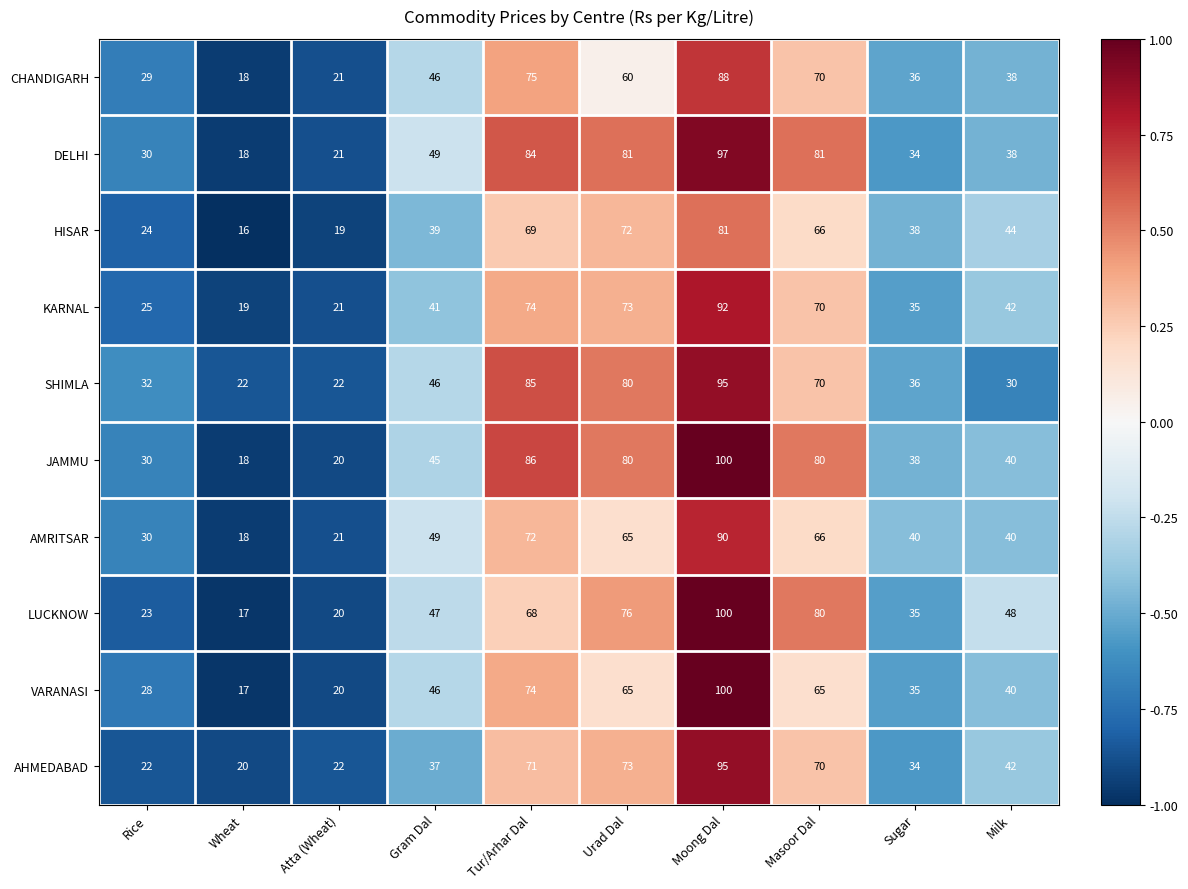

What is the difference between the highest and lowest values at Sugar?

6